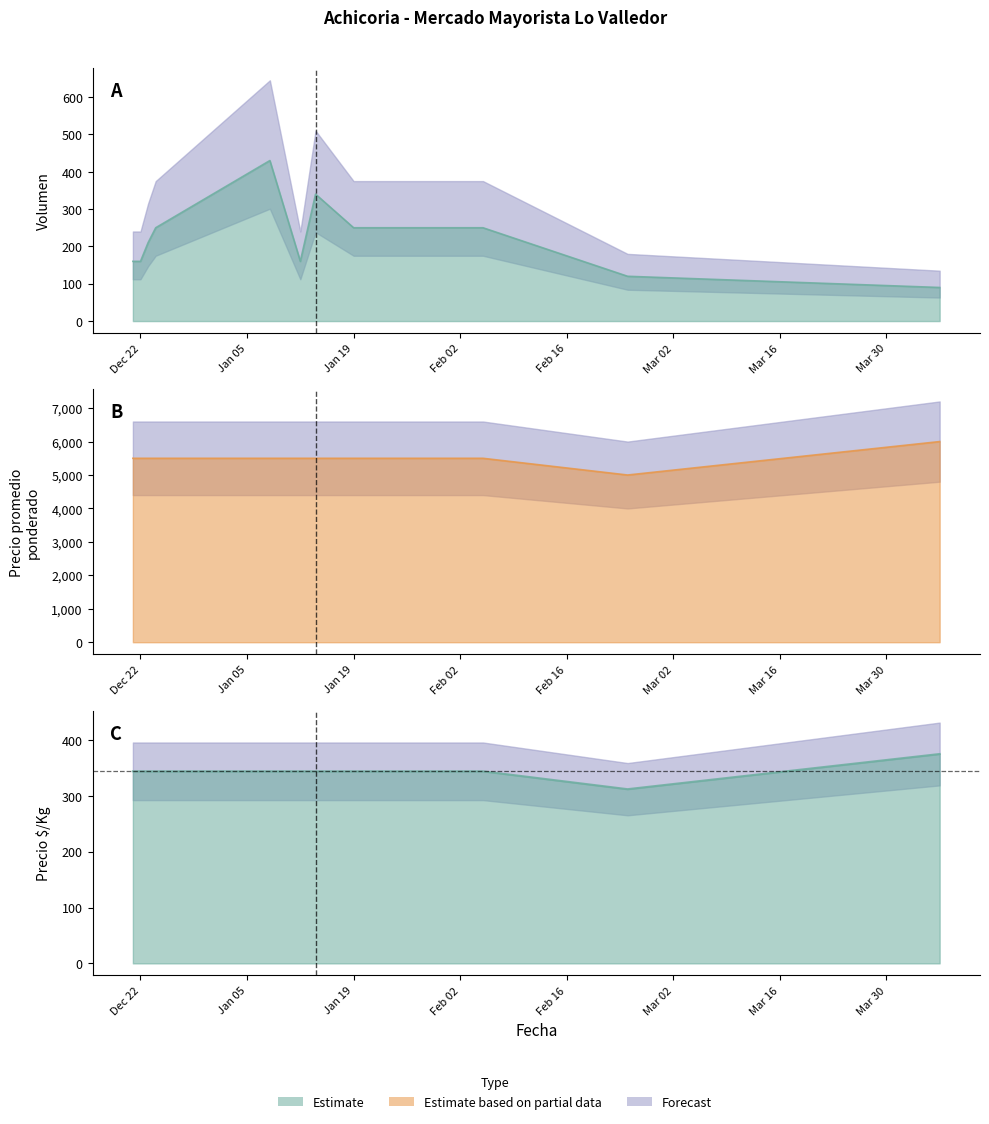

What is the value of the Precio promedio ponderado point at the 9th from the left?

5500